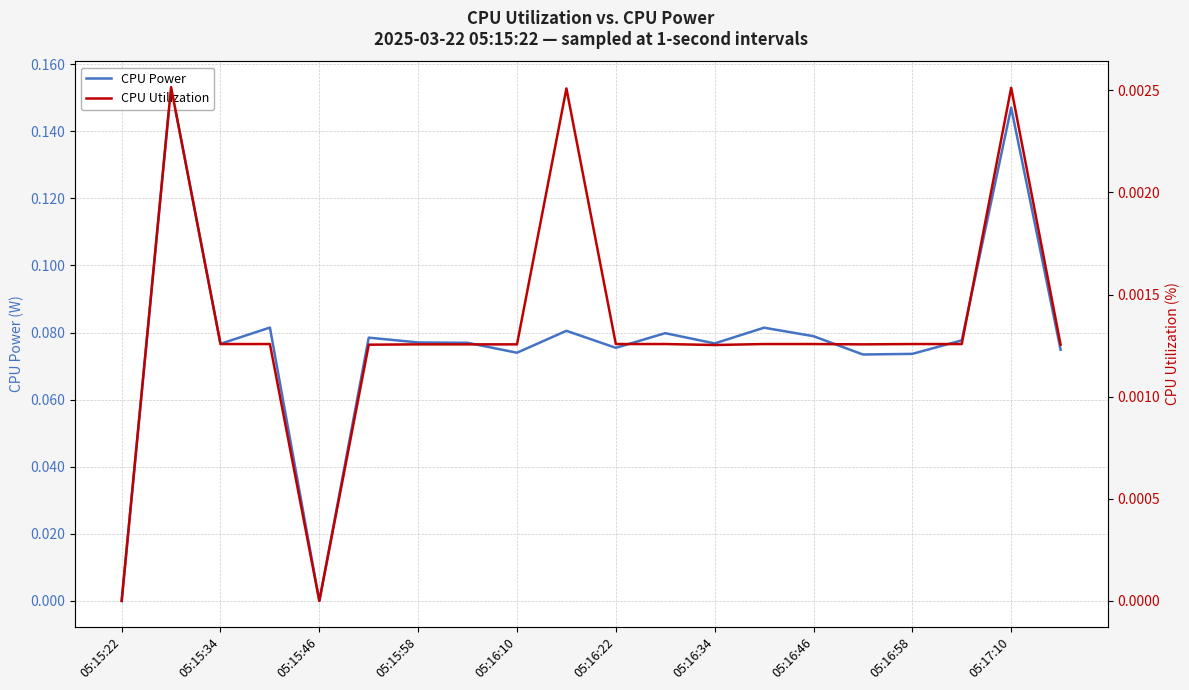

What are all the series names shown in the legend?

CPU Power, CPU Utilization